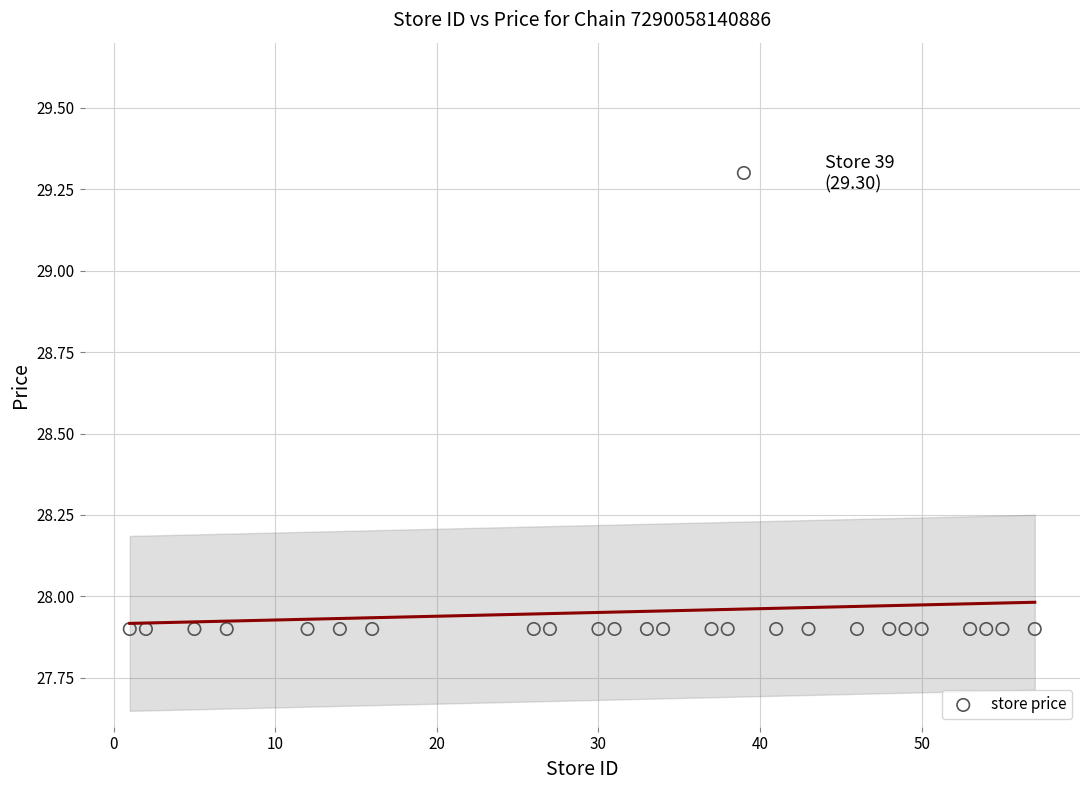

What is the range of X values (max minus min)?

56.0